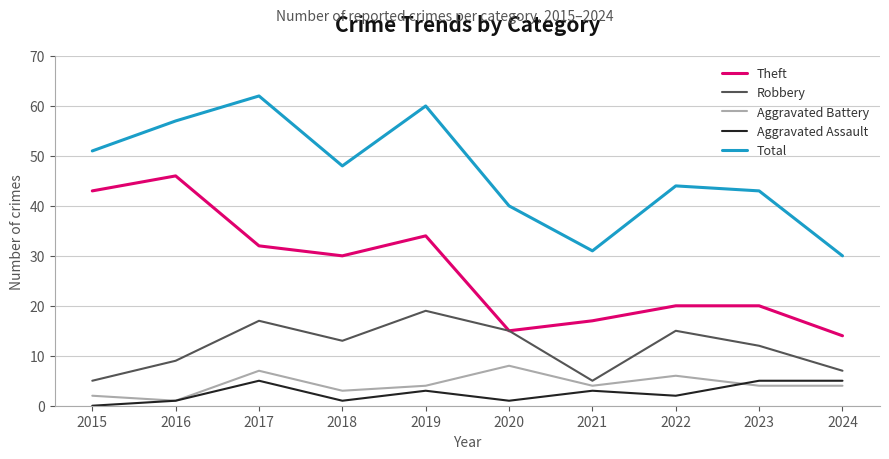

What are all the series names shown in the legend?

Theft, Robbery, Aggravated Battery, Aggravated Assault, Total